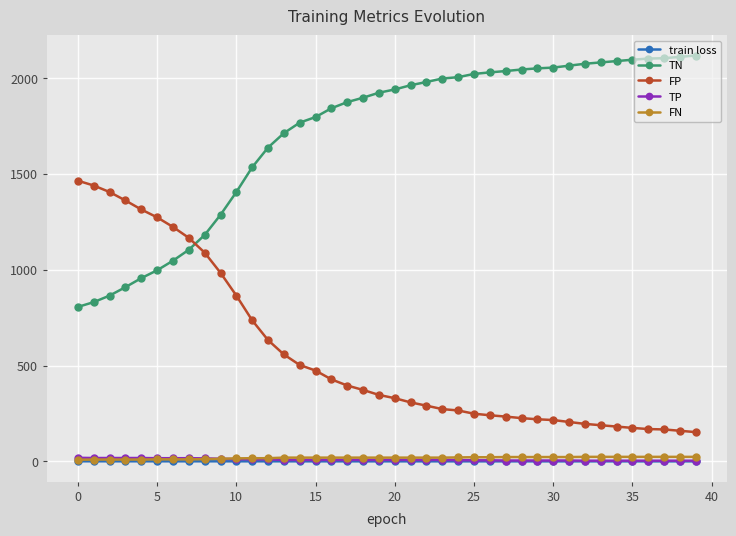

True or false: FN and TN cross at least once.

False